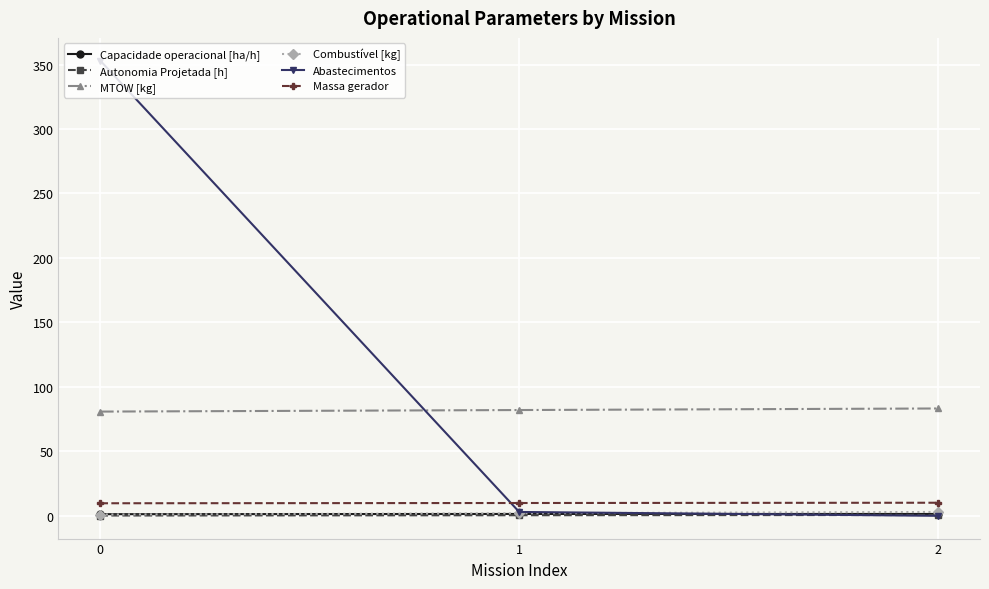

How many distinct data groups are displayed?

6